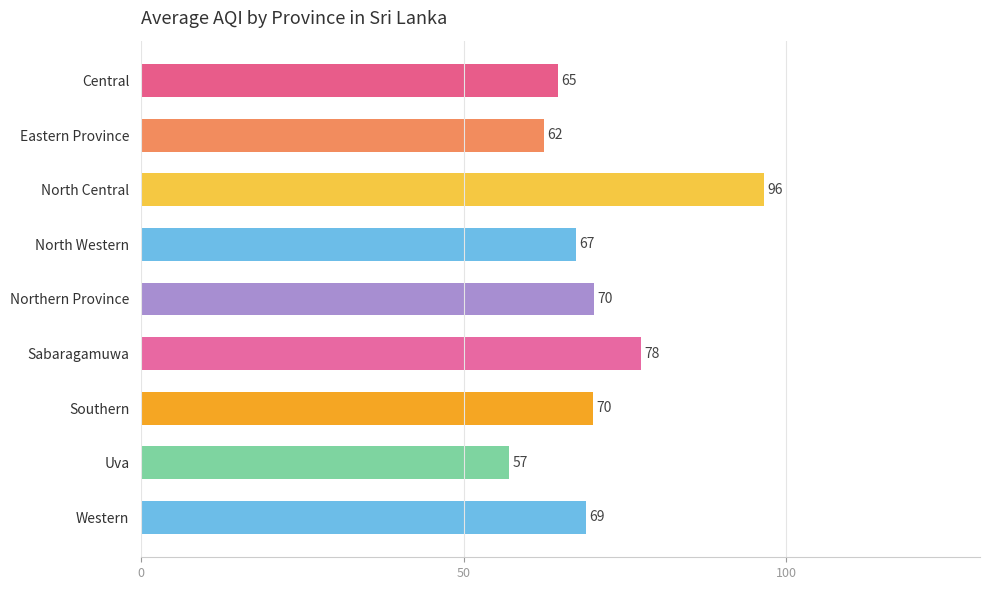

How many distinct data groups are displayed?

1